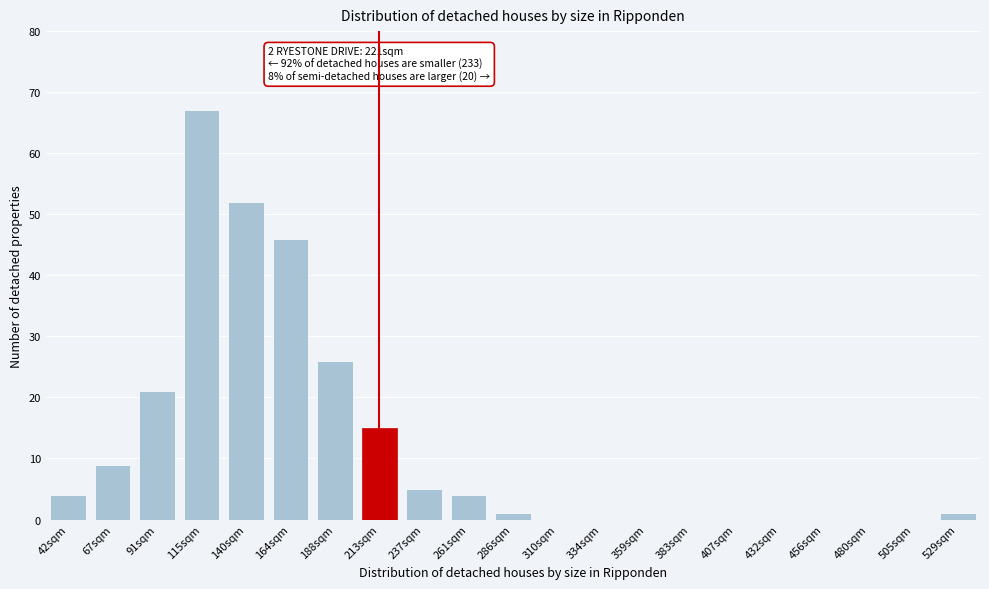

Reading right to left, what are all the values shown in this chart?

529sqm=1	505sqm=0	480sqm=0	456sqm=0	432sqm=0	407sqm=0	383sqm=0	359sqm=0	334sqm=0	310sqm=0	286sqm=1	261sqm=4	237sqm=5	213sqm=15	188sqm=26	164sqm=46	140sqm=52	115sqm=67	91sqm=21	67sqm=9	42sqm=4